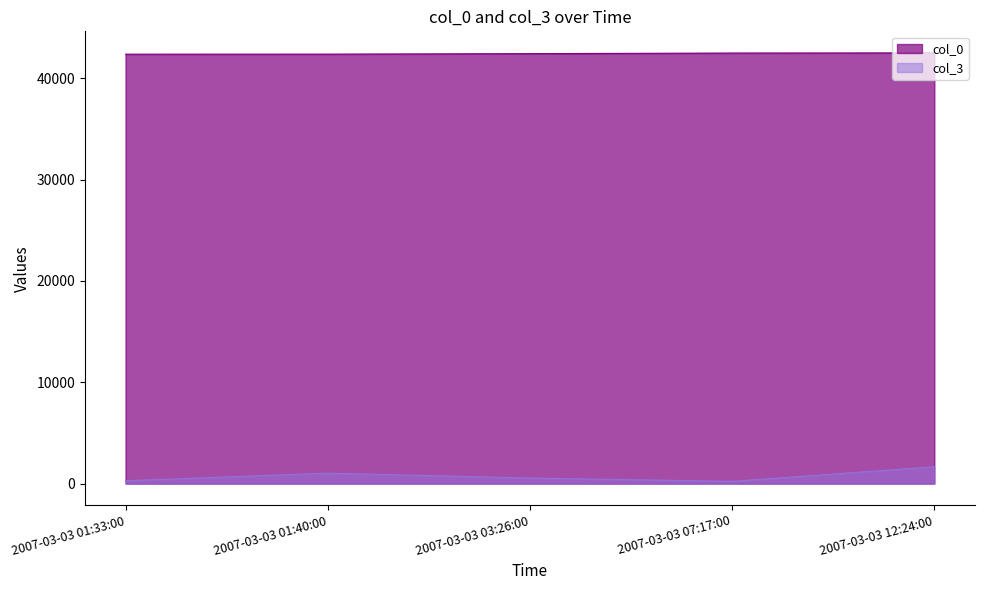

Reading left to right, what are all the values shown in this chart?

col_0: 2007-03-03 01:33:00=42383	2007-03-03 01:40:00=42388	2007-03-03 03:26:00=42436	2007-03-03 07:17:00=42495	2007-03-03 12:24:00=42513
col_3: 2007-03-03 01:33:00=281	2007-03-03 01:40:00=1025	2007-03-03 03:26:00=547	2007-03-03 07:17:00=220	2007-03-03 12:24:00=1659